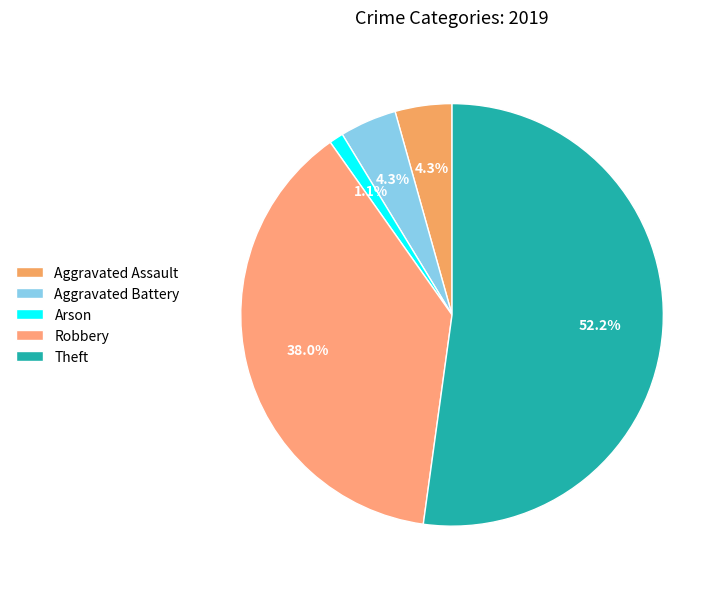

Does any single category account for the majority?

Yes